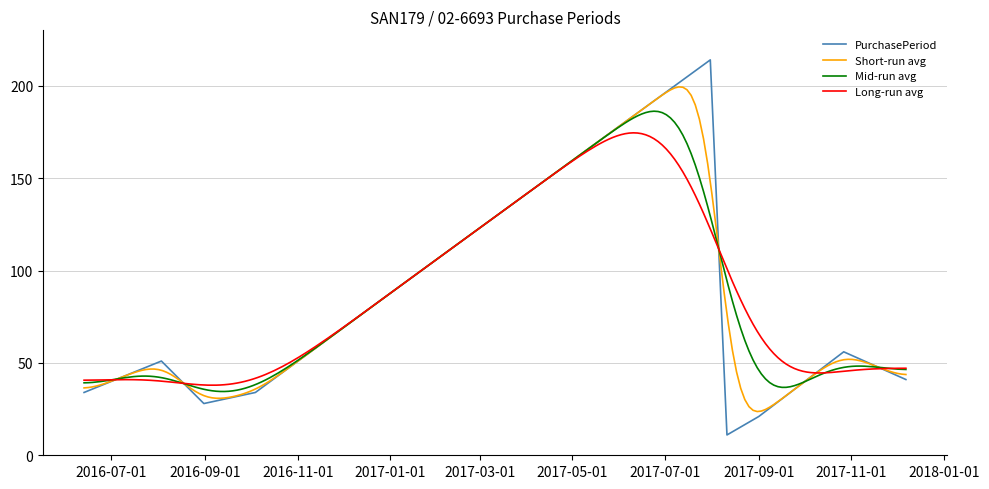

What is the lowest value of the PurchasePeriod series?

11